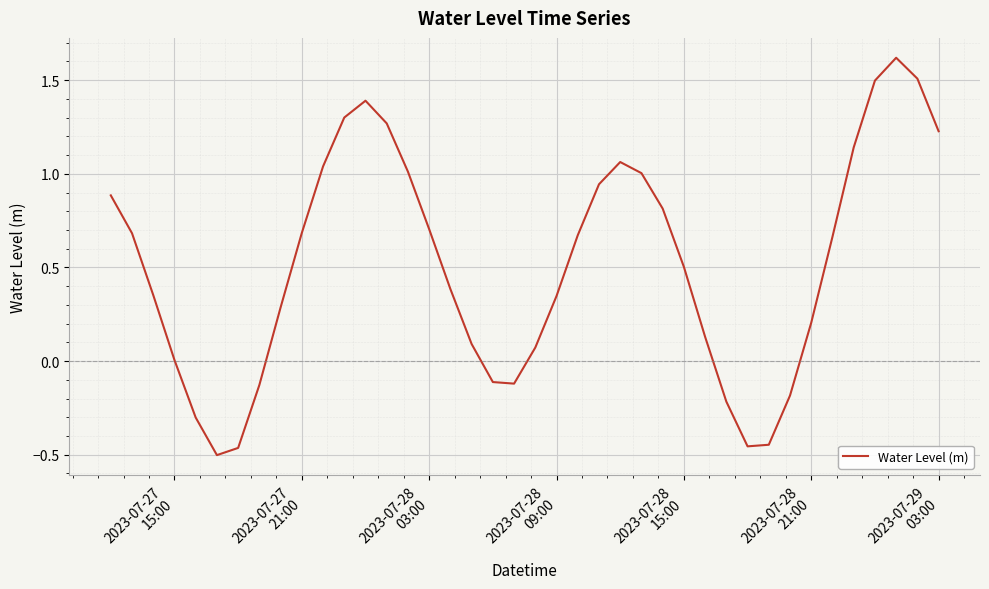

What is the difference between the maximum and minimum values?

2.1